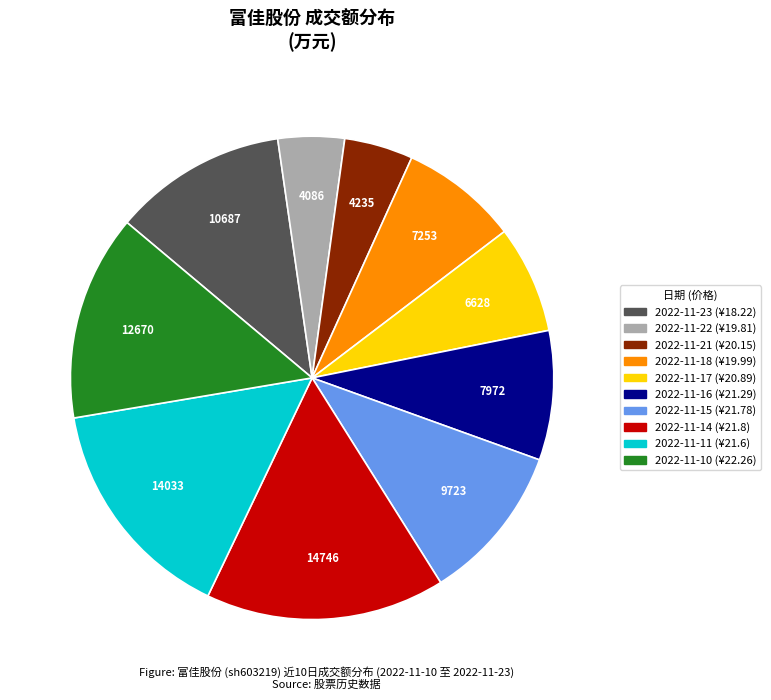

The 2022-11-10 slice represents 26% of the pie. True or false?

False